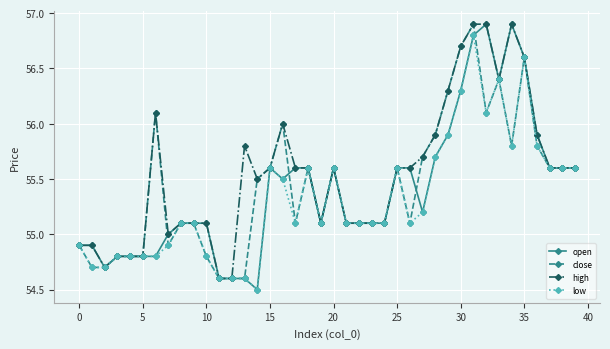

What is the value of the close point at the 11th from the left?

54.8